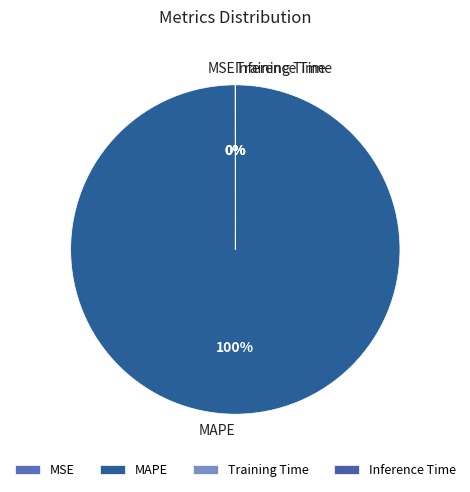

To the nearest percent, what is the average slice percentage?

25%